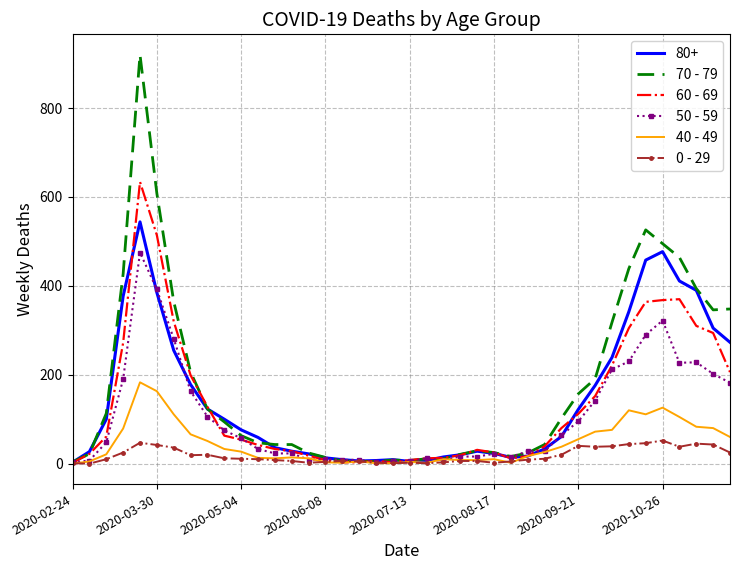

Which series has the widest spread of values?

70 - 79